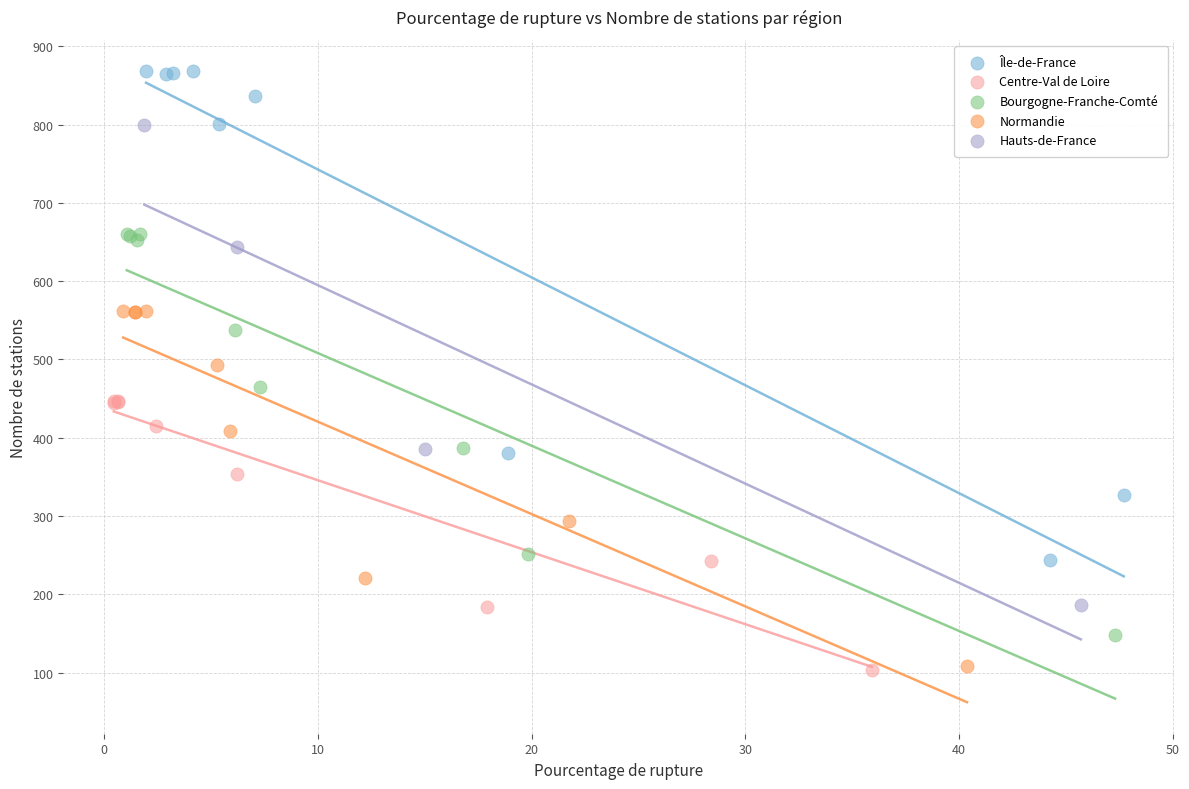

Which series has the largest Y range (max minus min)?

Île-de-France